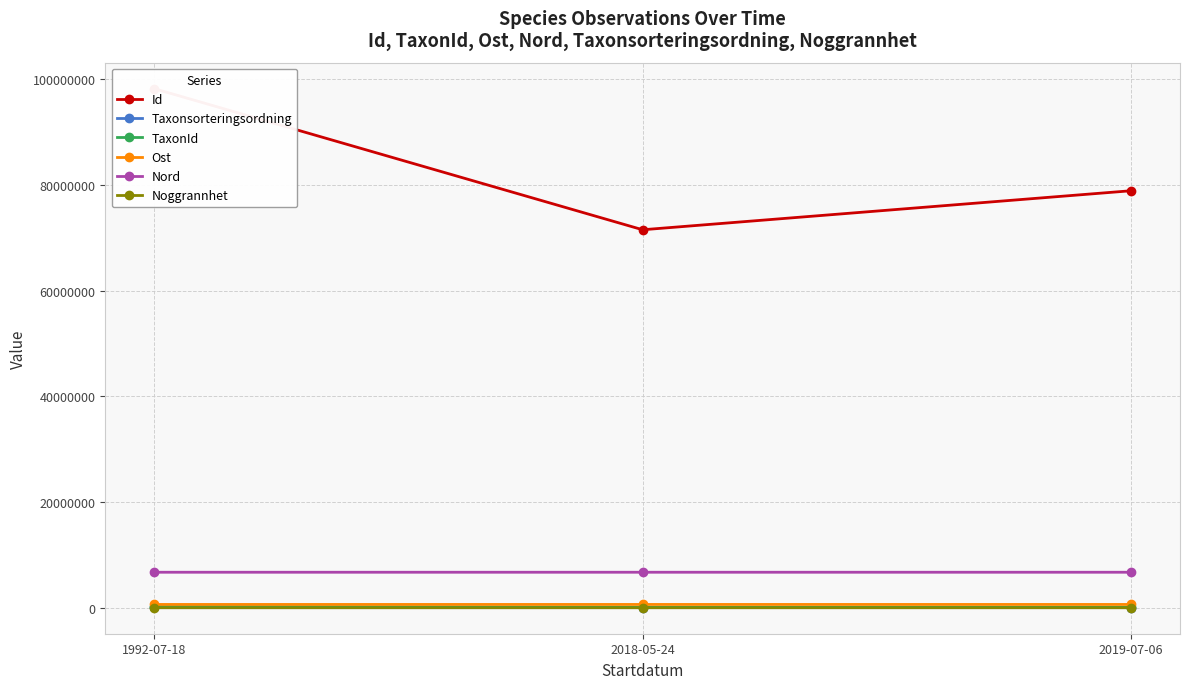

What position from the right is 2019-07-06?

1